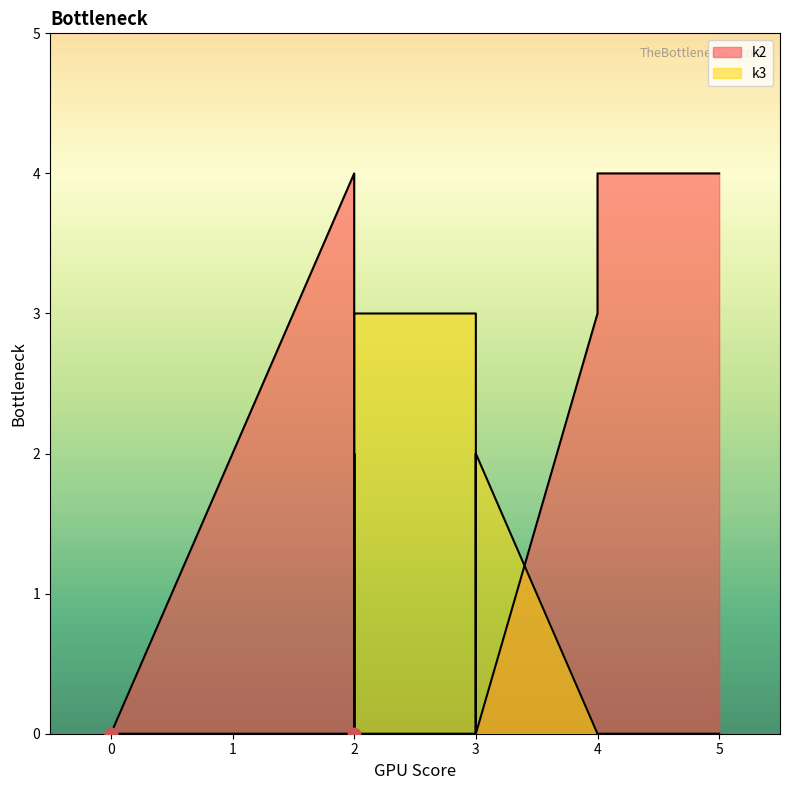

Which series has the largest total across all categories?

k2